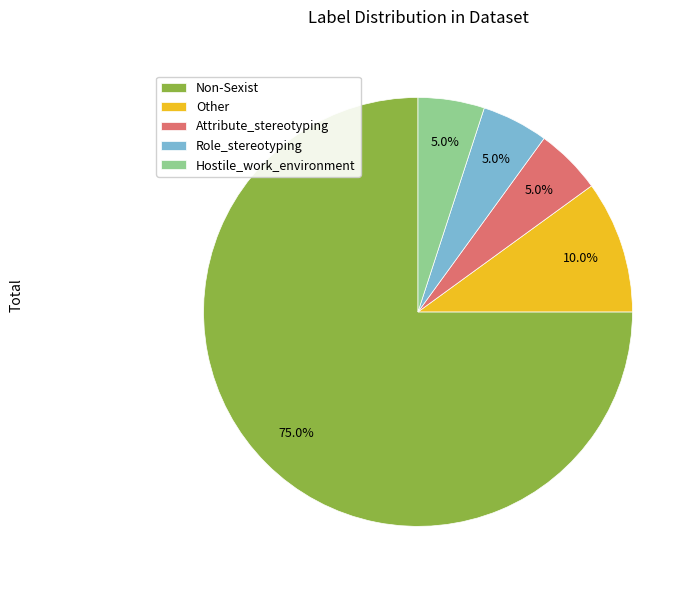

Approximately how many times larger is the value at Non-Sexist compared to Other?

7.5